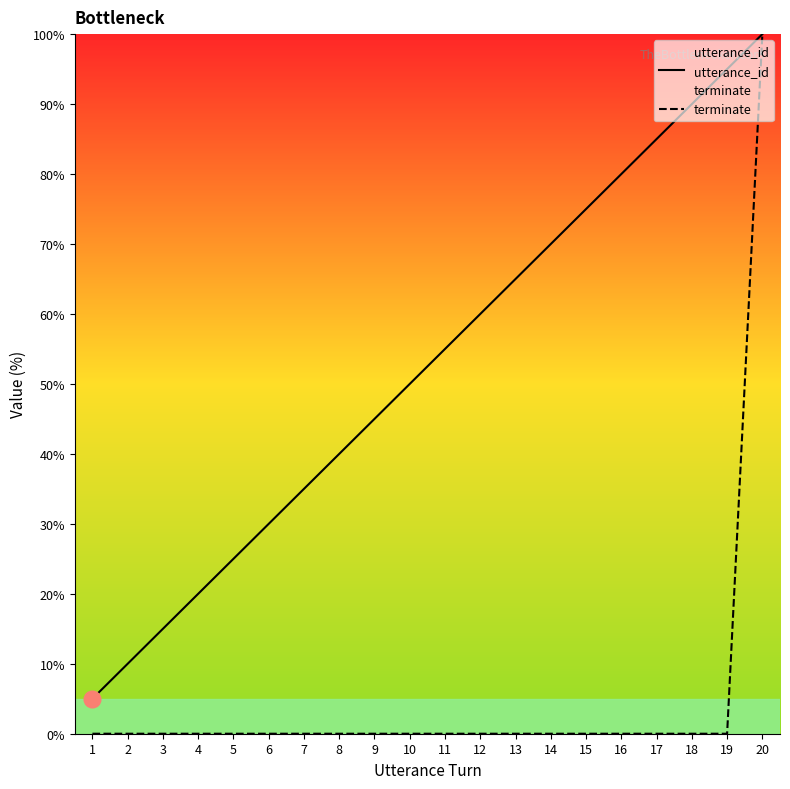

Between 11 and 8, which is larger?

11